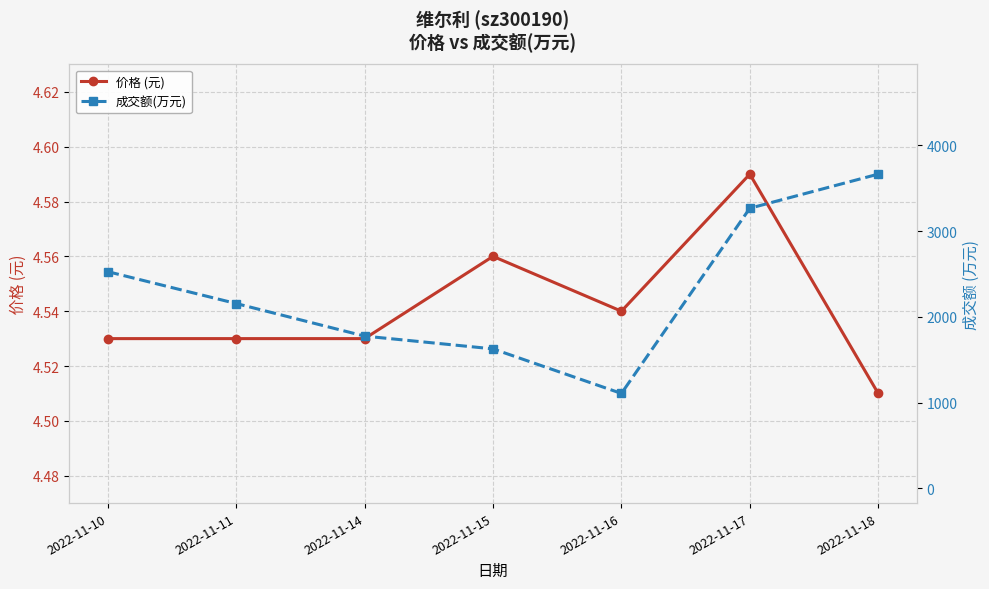

True or false: 成交额(万元) and 价格 (元) cross at least once.

False